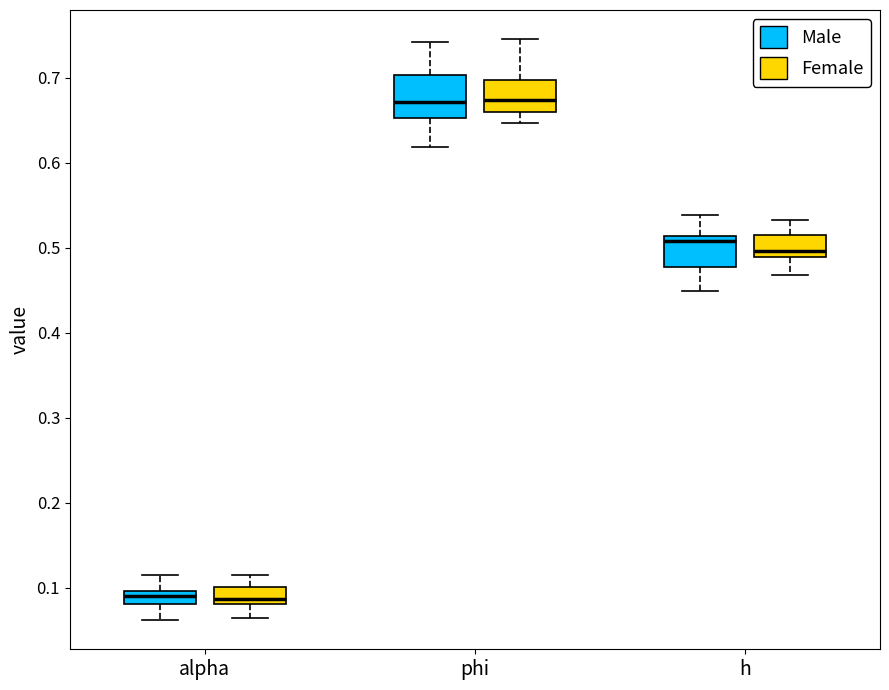

Comparing the boxes themselves (not the whiskers), which one is the tallest?

phi (Male)